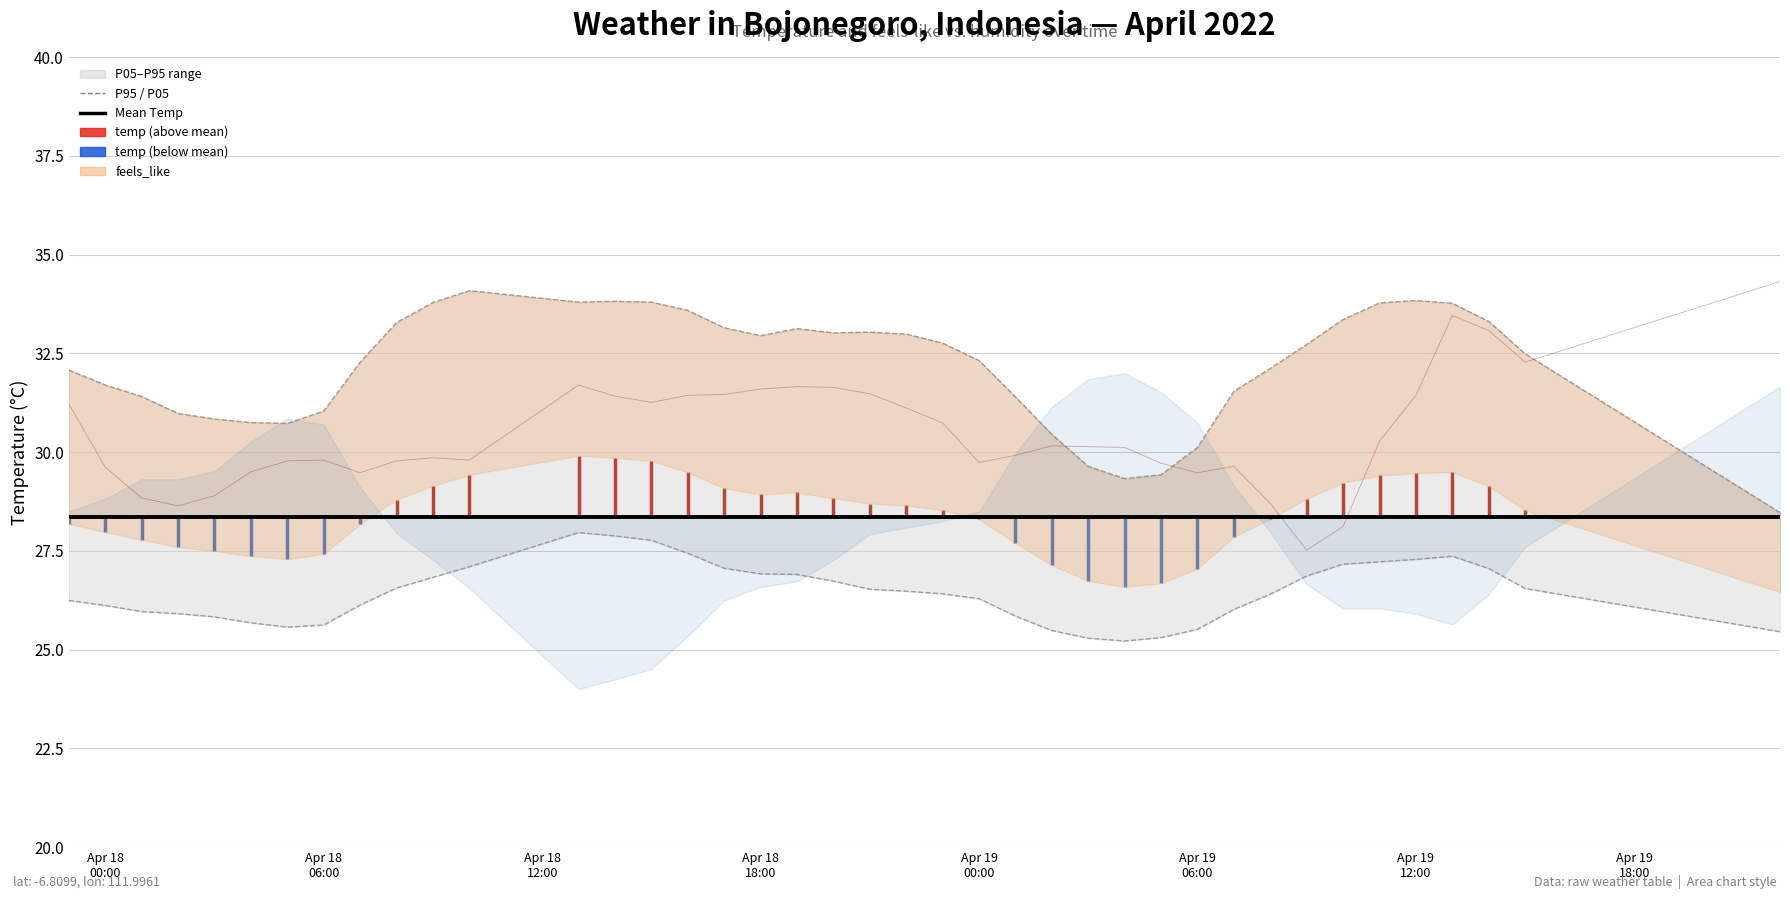

List the series in order of their peak value, lowest first.

P05, Mean Temperature, P95